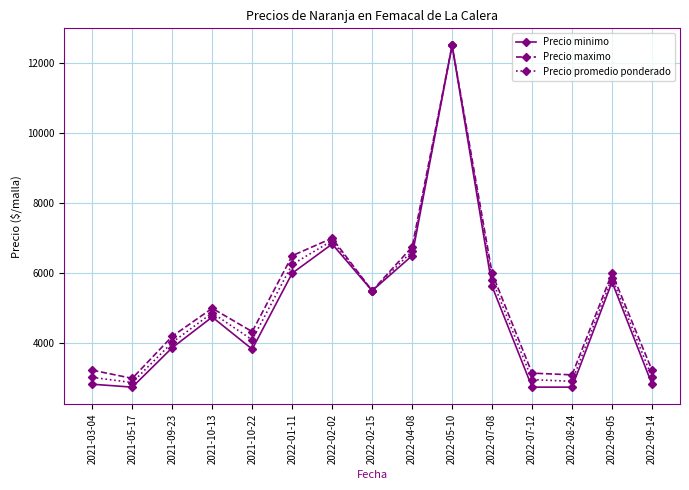

Is this an area chart (filled region under the line)?

No